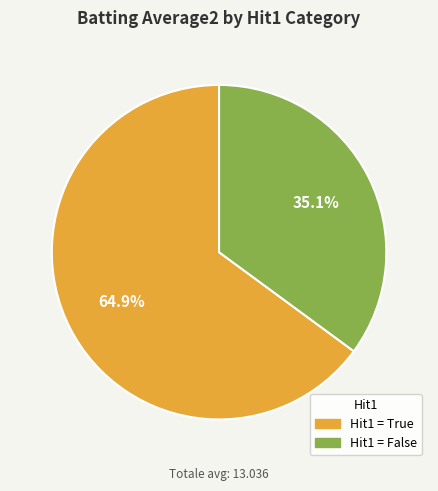

Does any single category account for the majority?

Yes